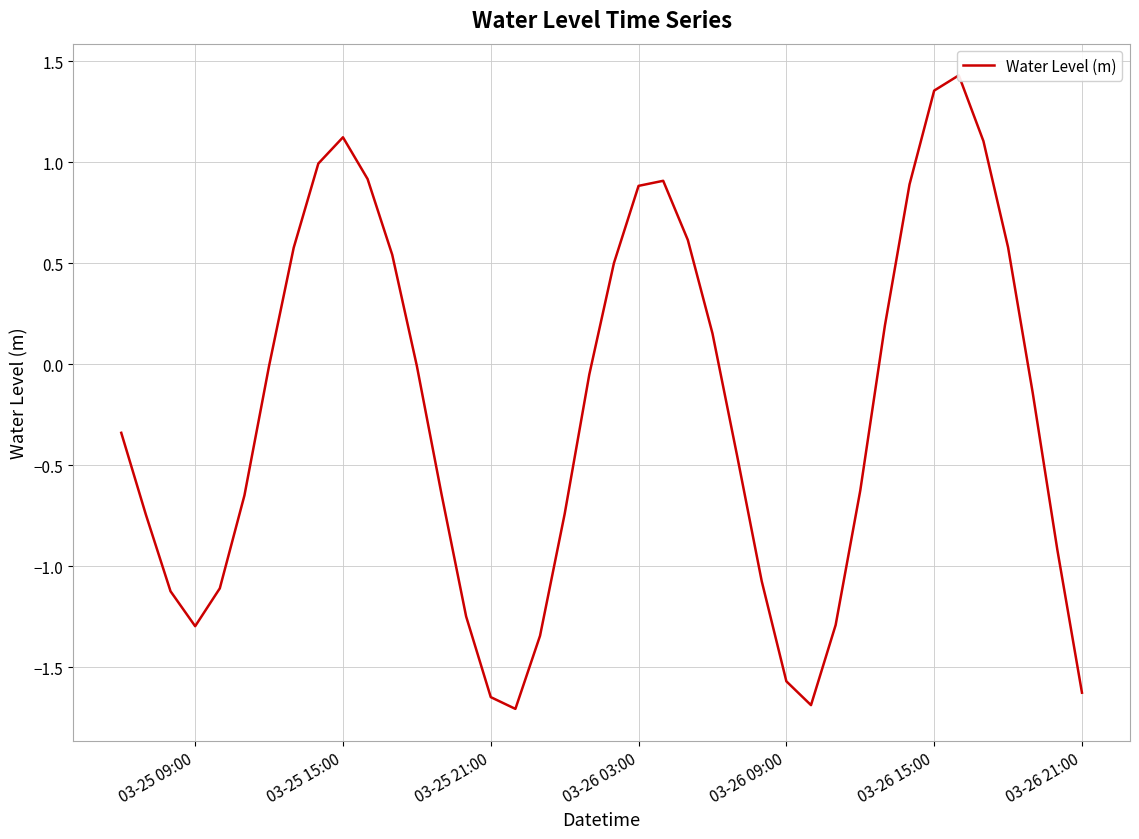

What is the average value?

-0.2